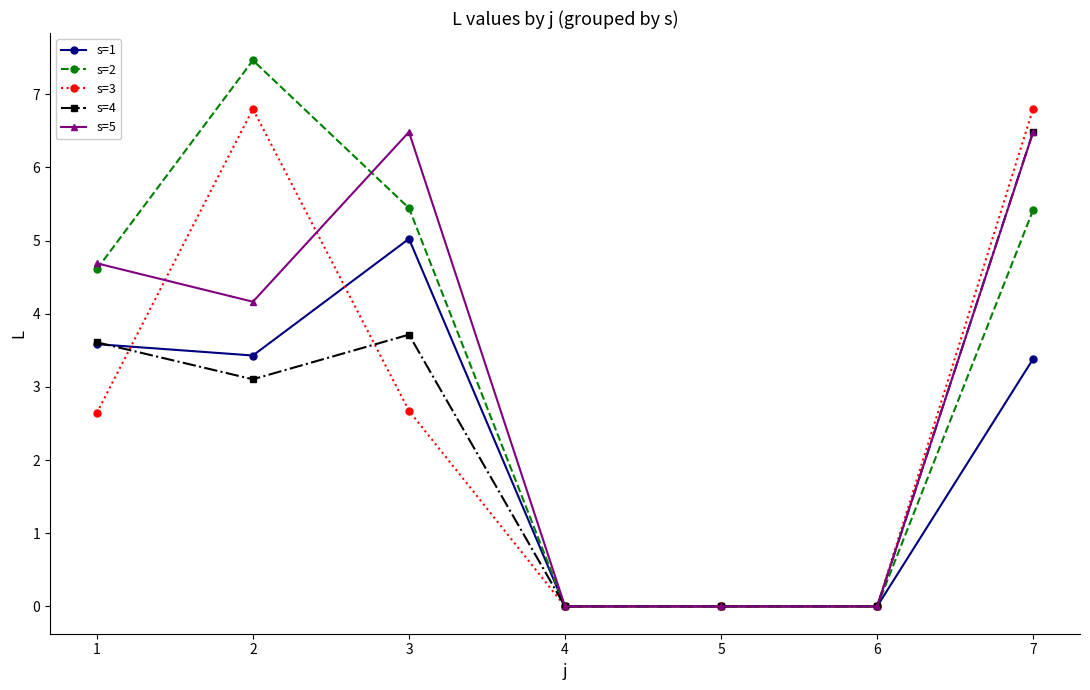

Does the chart display data point markers on the line(s)?

Yes